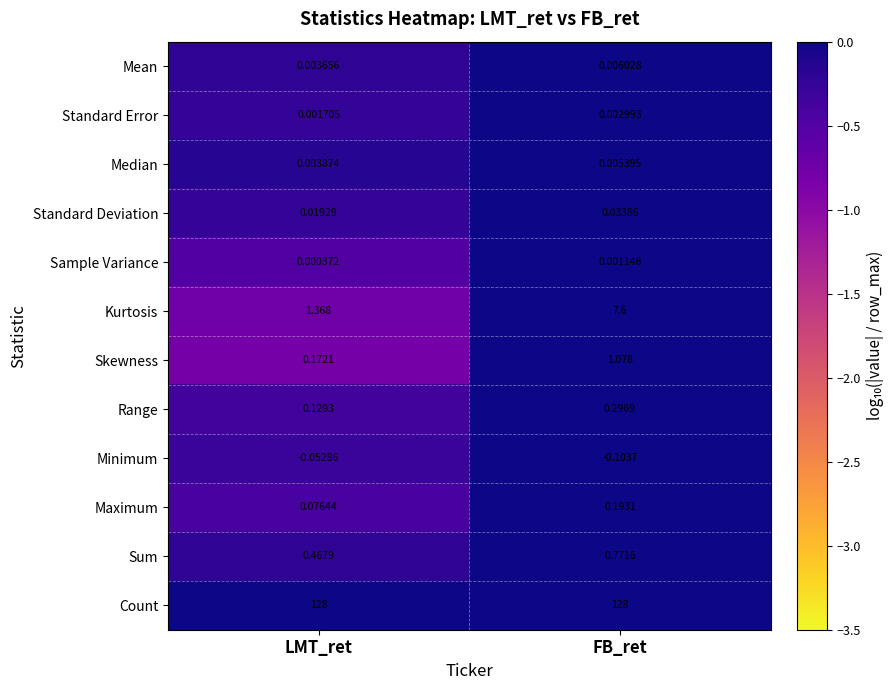

Which series has the largest total across all categories?

Count